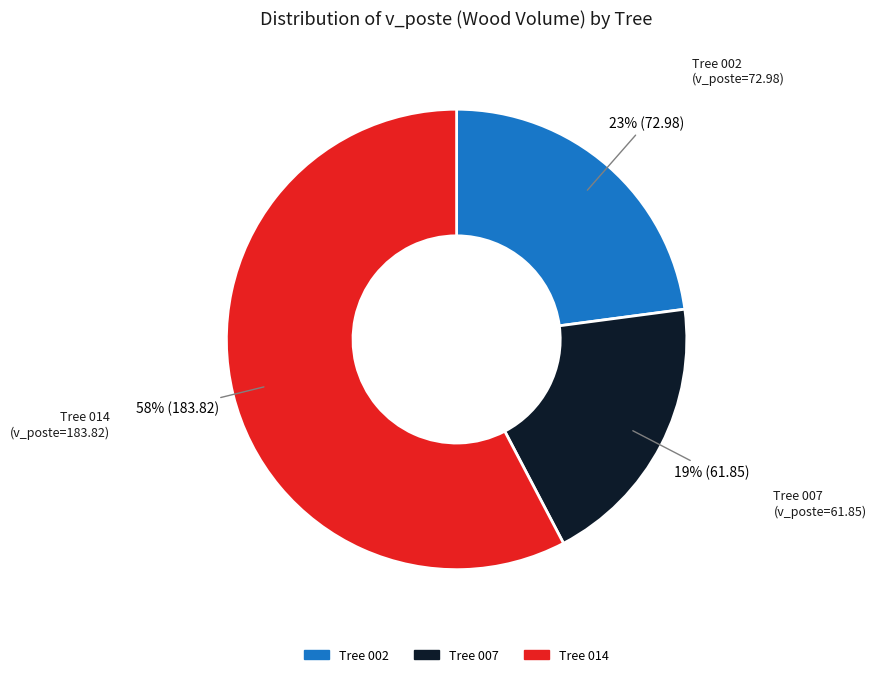

Is there any slice that represents more than half of the pie?

Yes